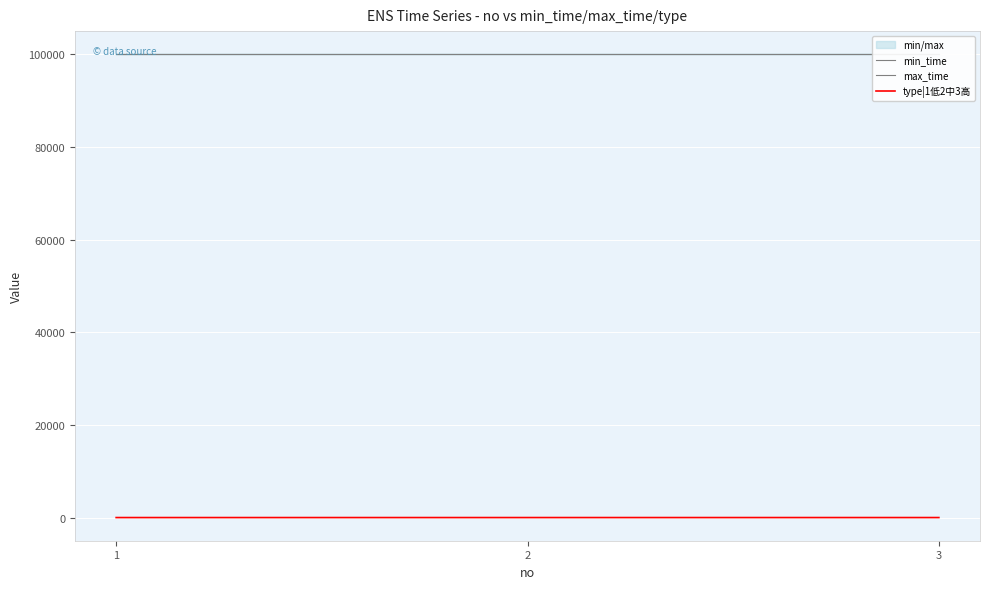

The value of type|1低2中3高 at 2 is 2. True or false?

True